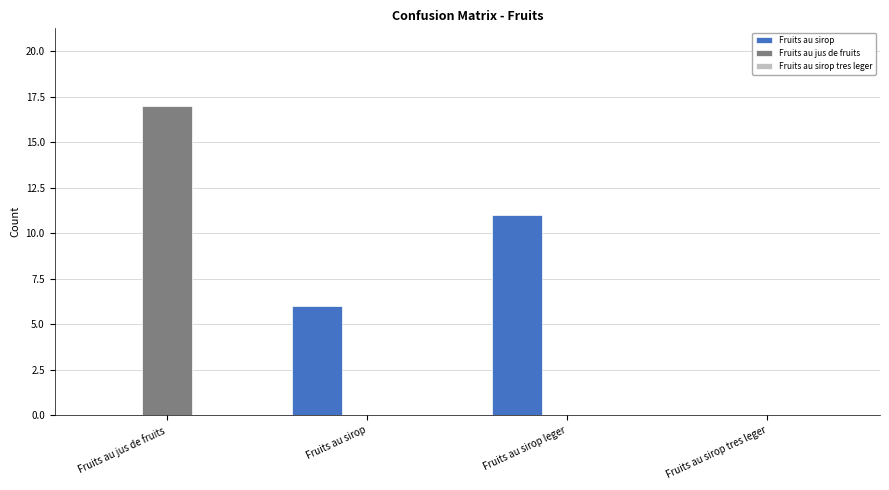

Is it true that Fruits au jus de fruits equals 27 at Fruits au jus de fruits?

False